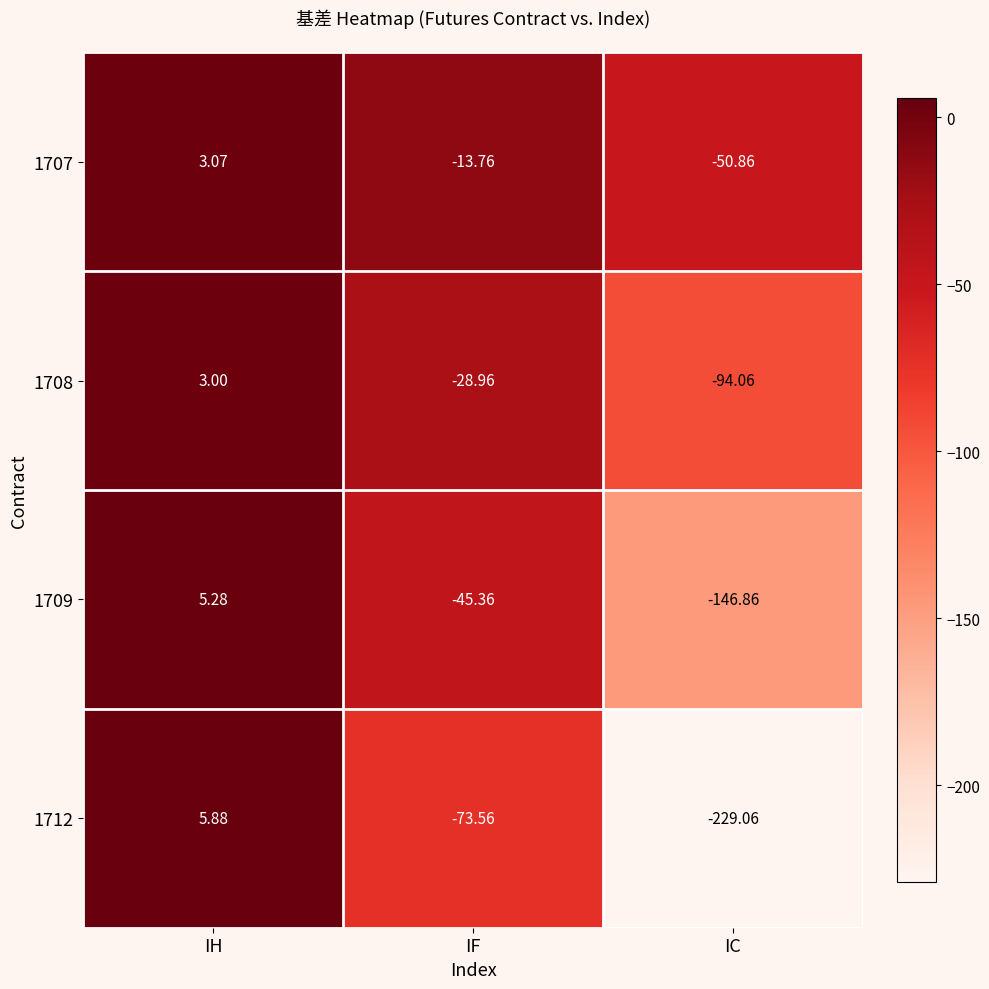

Rank the categories by 1709 value from lowest to highest.

IC, IF, IH